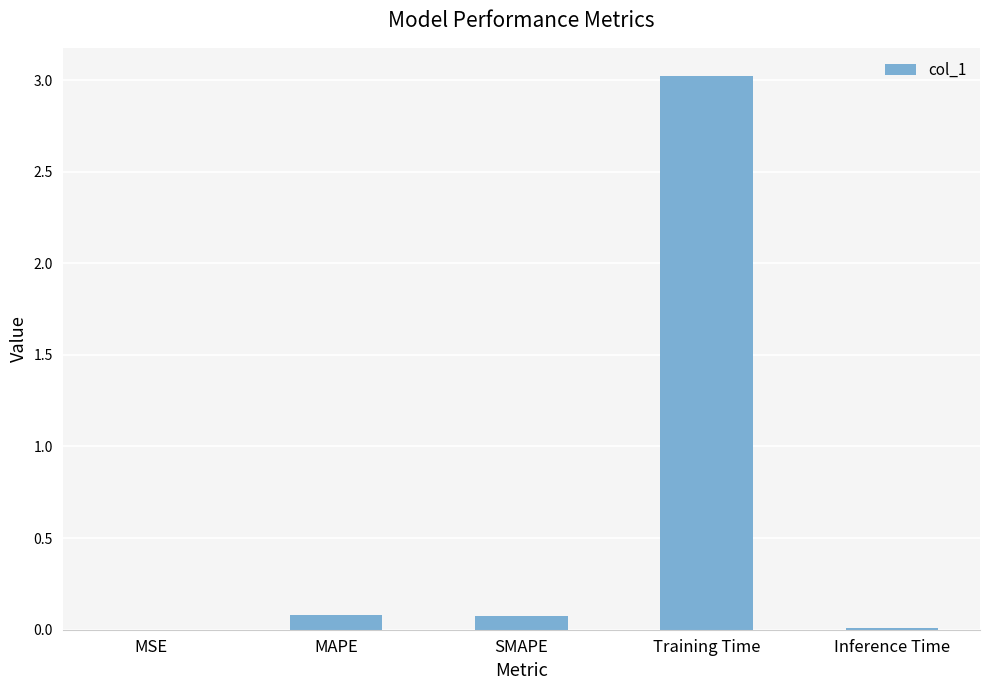

Is it true that the value at Inference Time is 0.0?

True